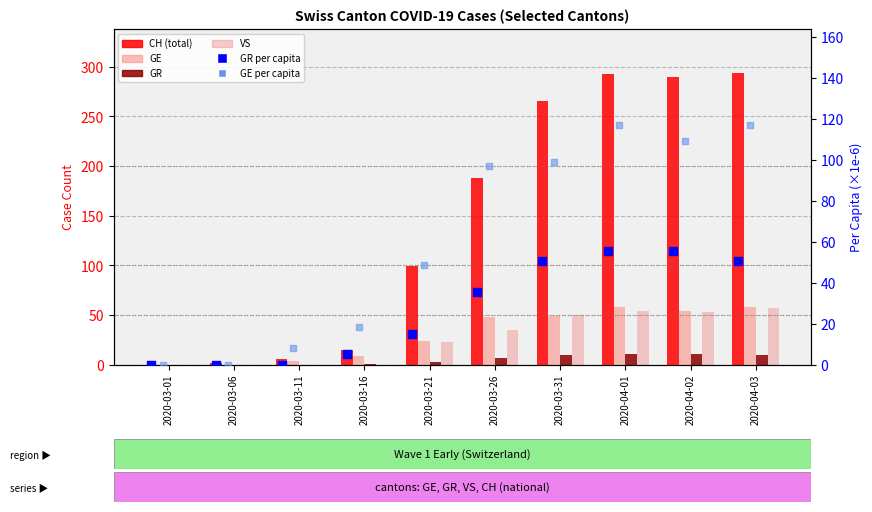

At how many categories does at least one series exceed 91?

6